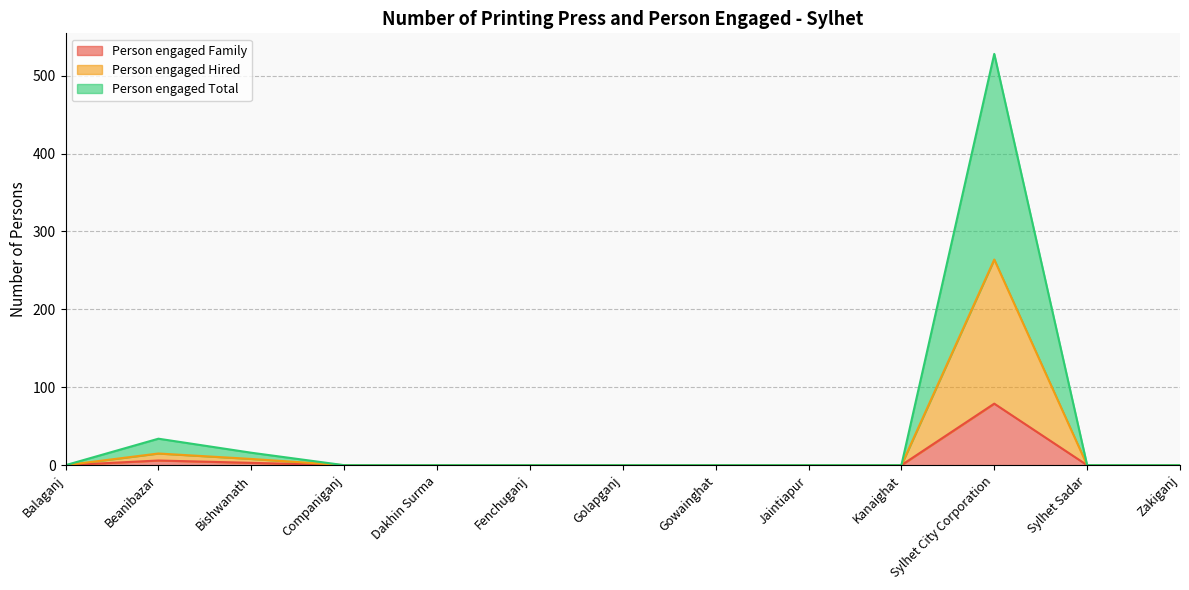

What is the difference between the maximum and minimum values in the Person engaged Hired series?

264